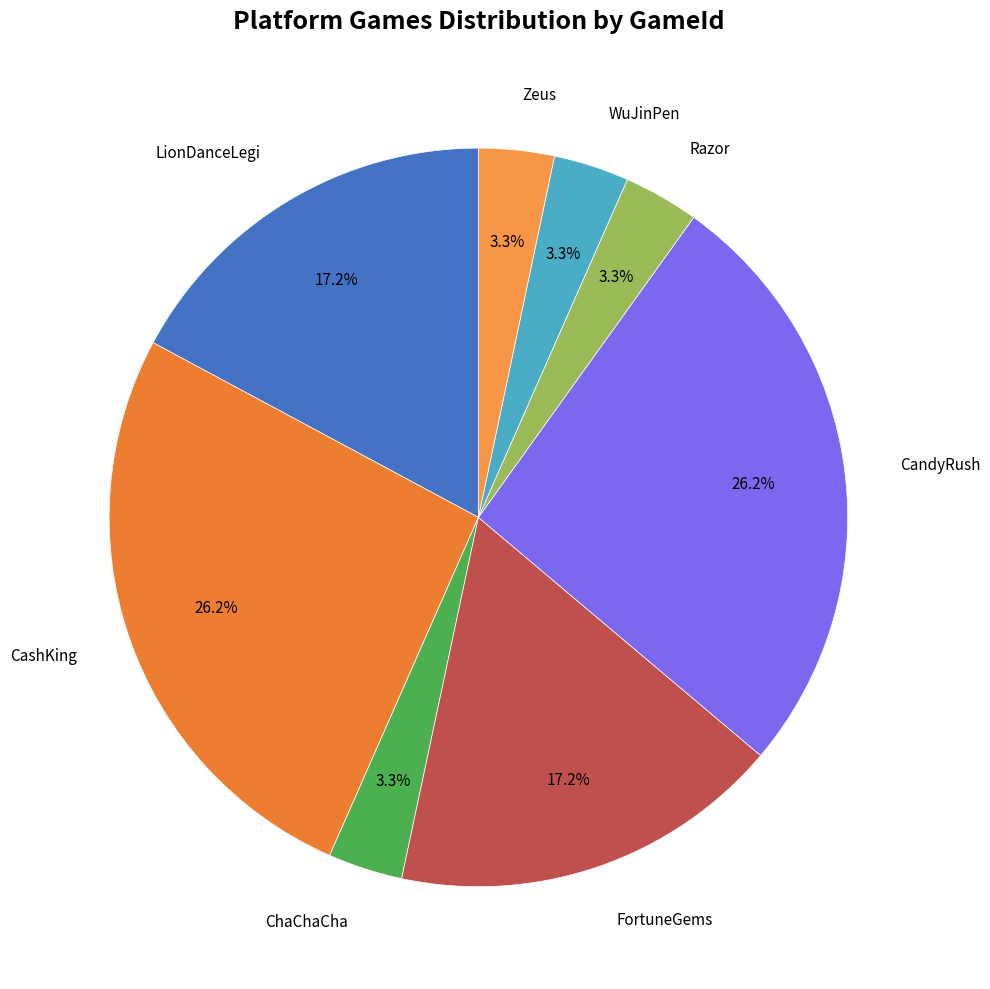

Which category has the smallest portion of the pie?

ChaChaCha